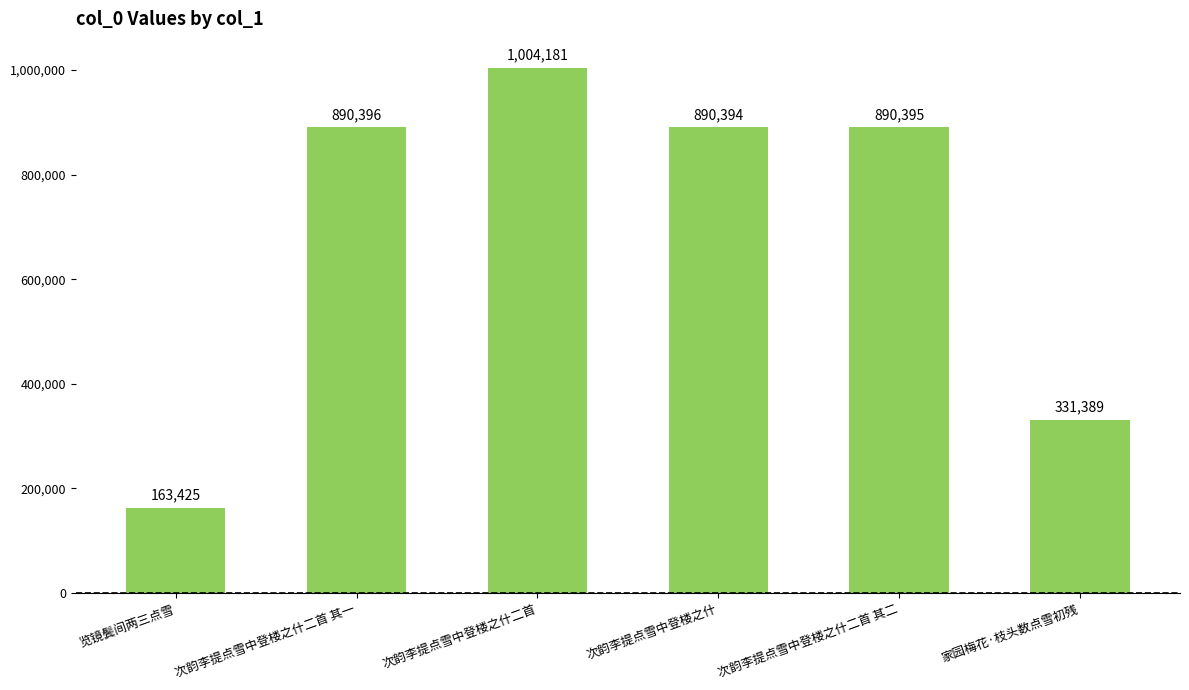

Which category has the lowest value across all series?

览镜鬓间两三点雪